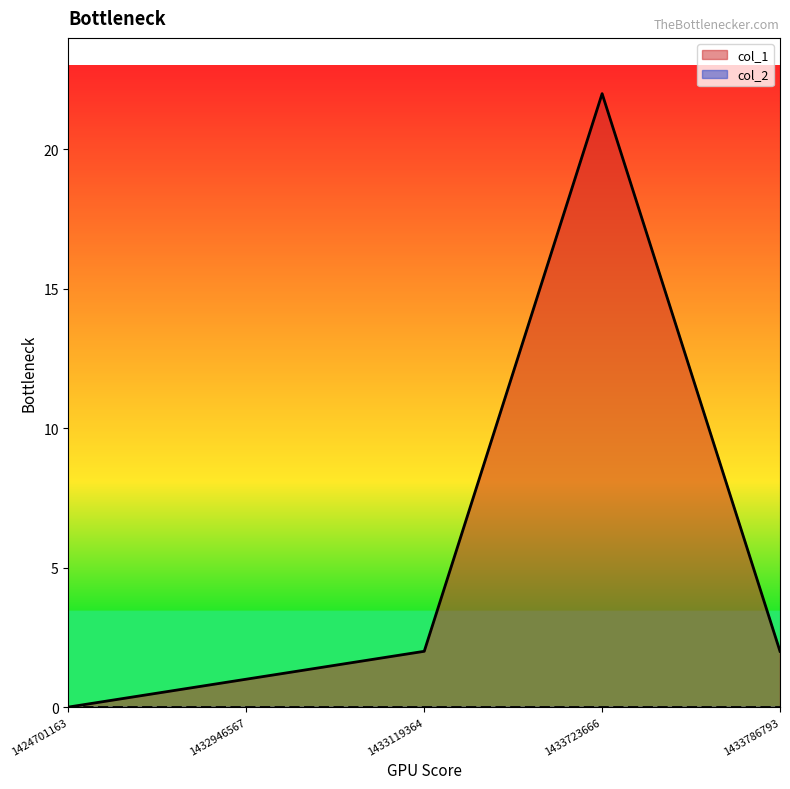

Count the number of data series in this chart.

2